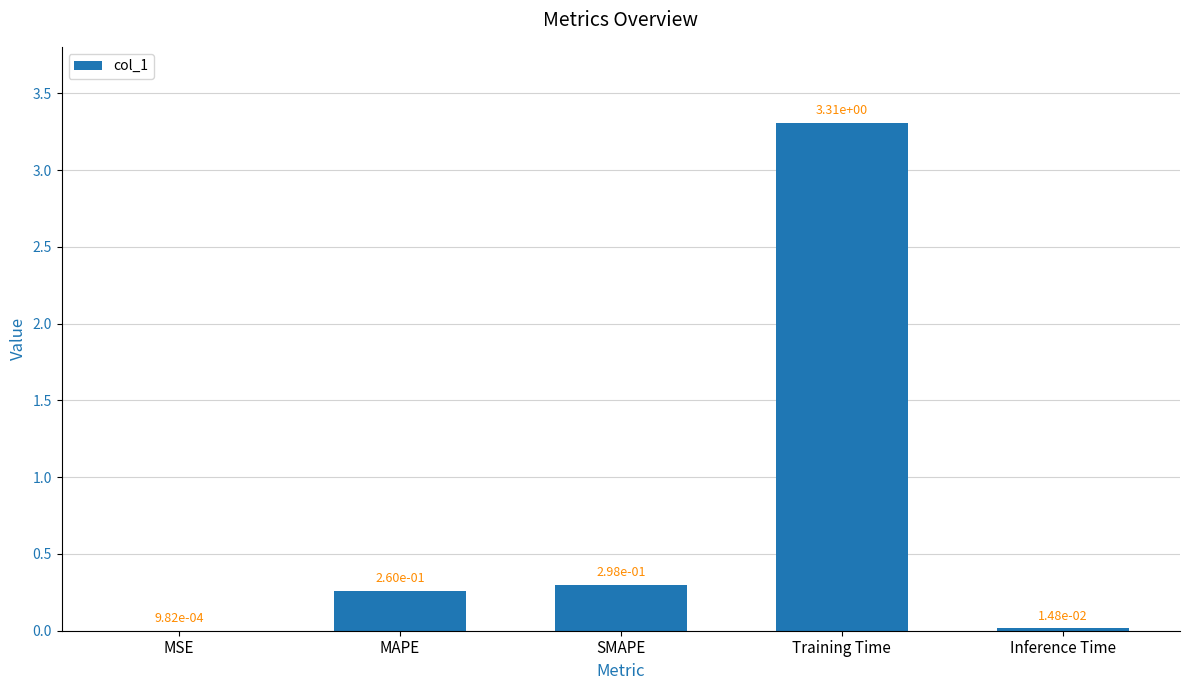

Between MSE and MAPE, which is larger?

MAPE